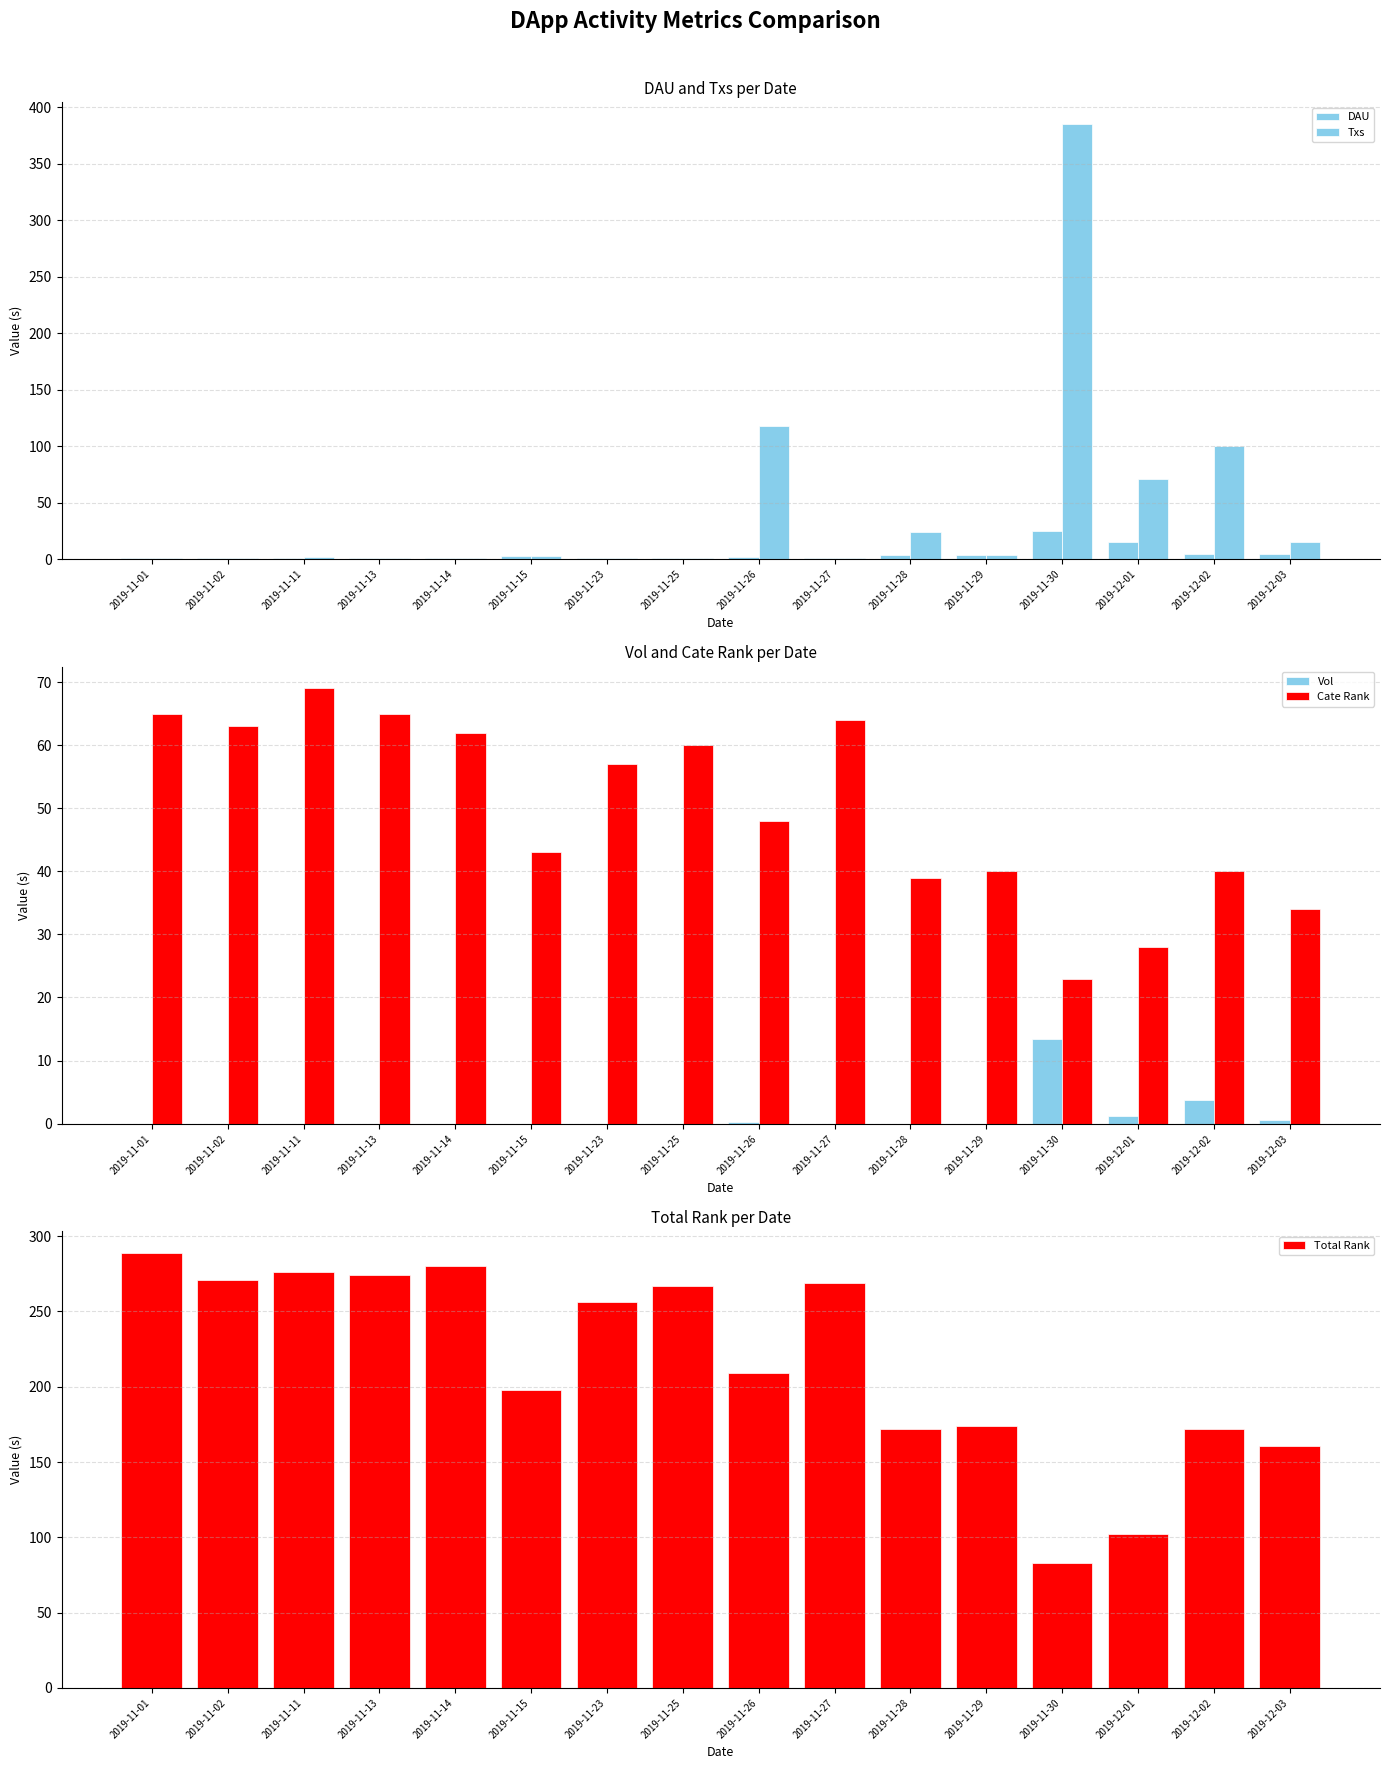

Rank the series at 2019-12-03 from highest to lowest value.

Total Rank, Cate Rank, Txs, DAU, Vol